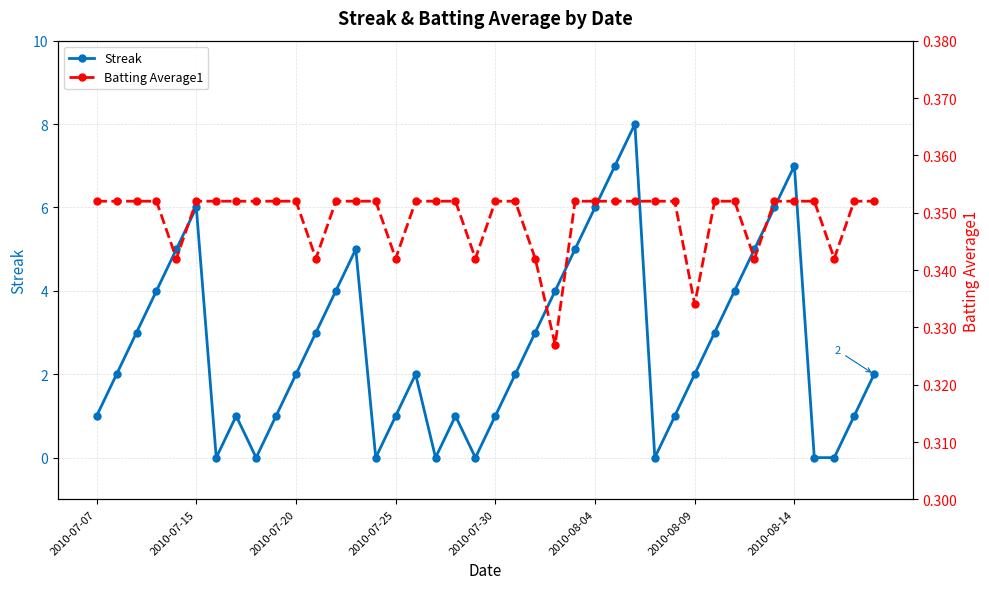

Between 20 and 36, which series saw the biggest shift?

Streak